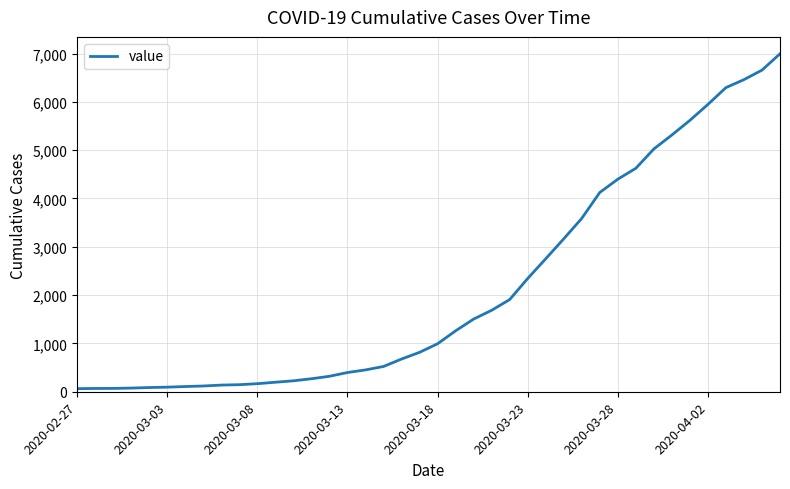

What is the greatest value displayed?

6995